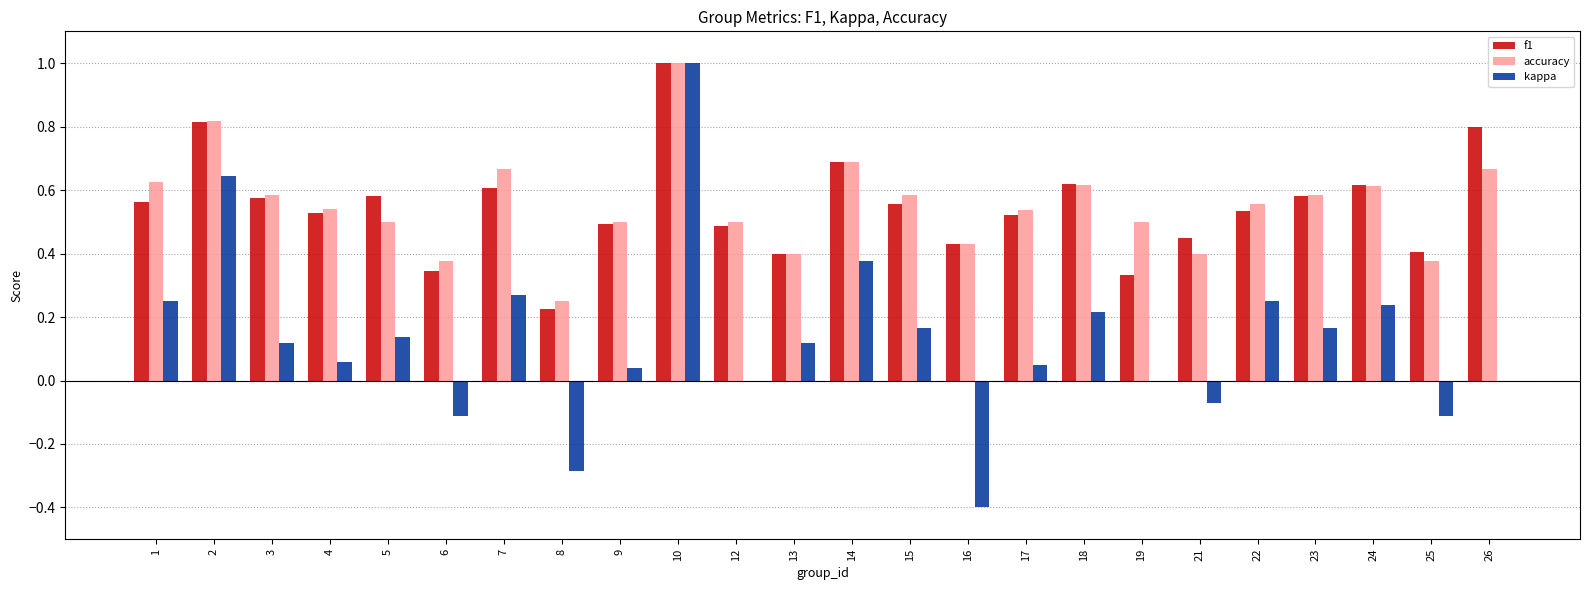

What is the maximum value for kappa?

1.0